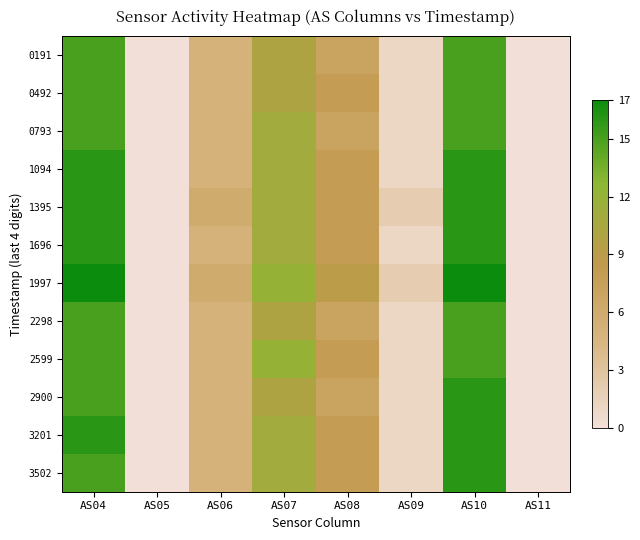

Which series has the largest total across all categories?

1997